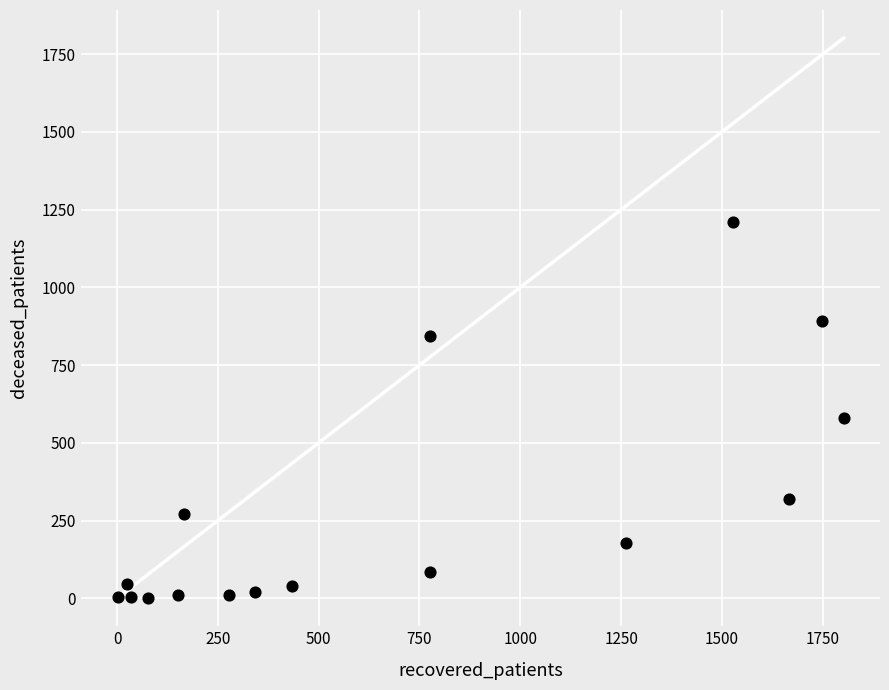

What is the range of Y values (max minus min)?

1211